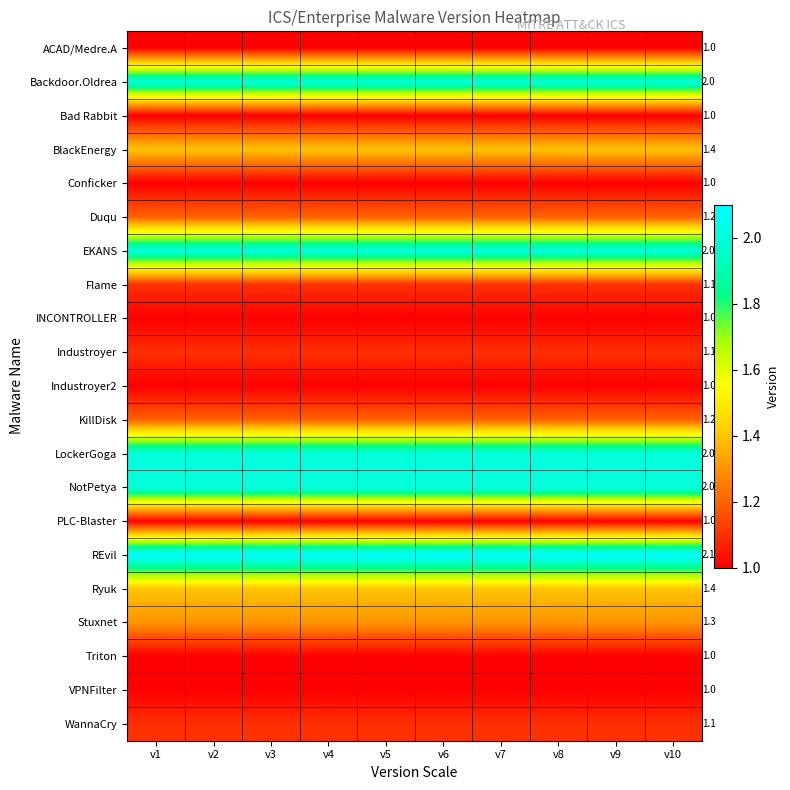

How many distinct data groups are displayed?

21